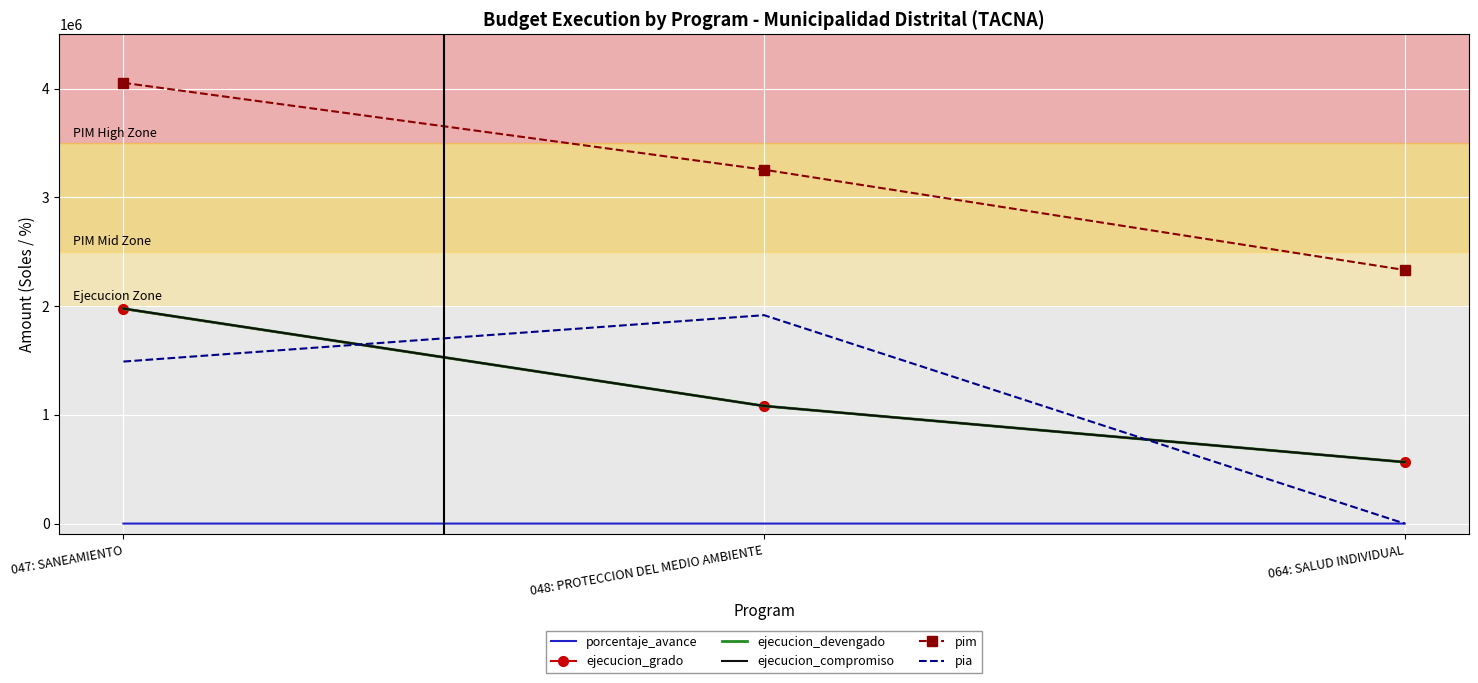

What are all the series names shown in the legend?

porcentaje_avance, ejecucion_grado, ejecucion_devengado, ejecucion_compromiso, pim, pia